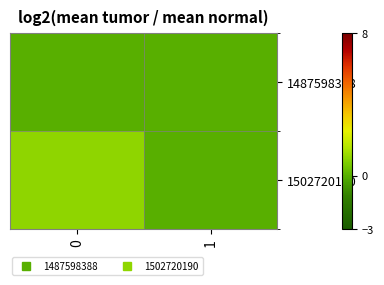

Reading left to right, extract all data points from this chart.

row_0: 0	0
row_1: 1	0